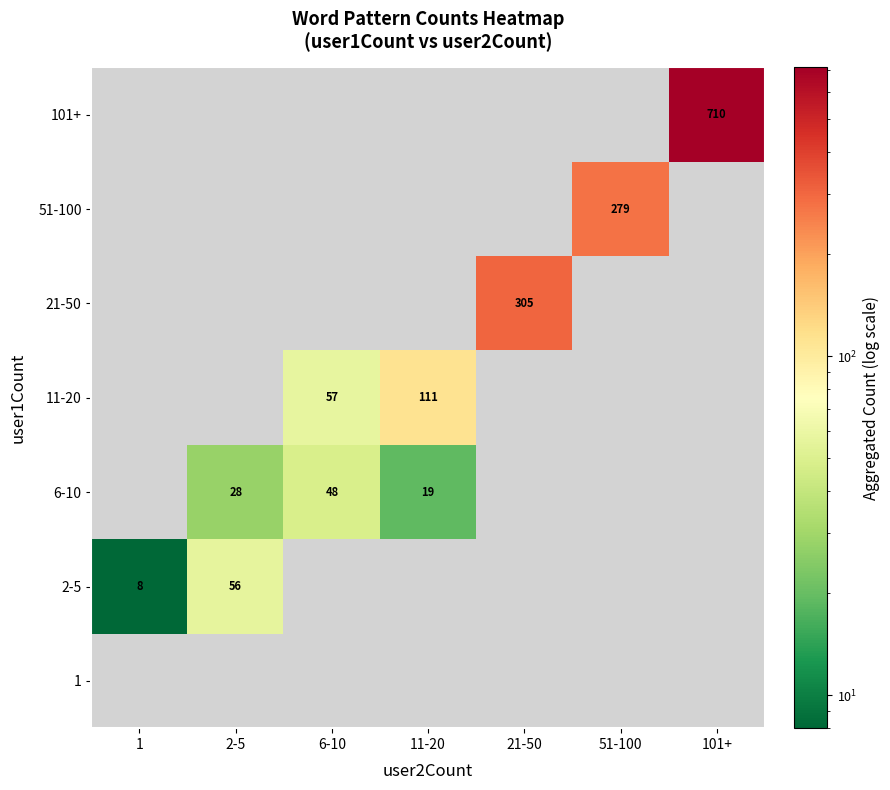

The value of 6-10 at 2-5 is 28. True or false?

True